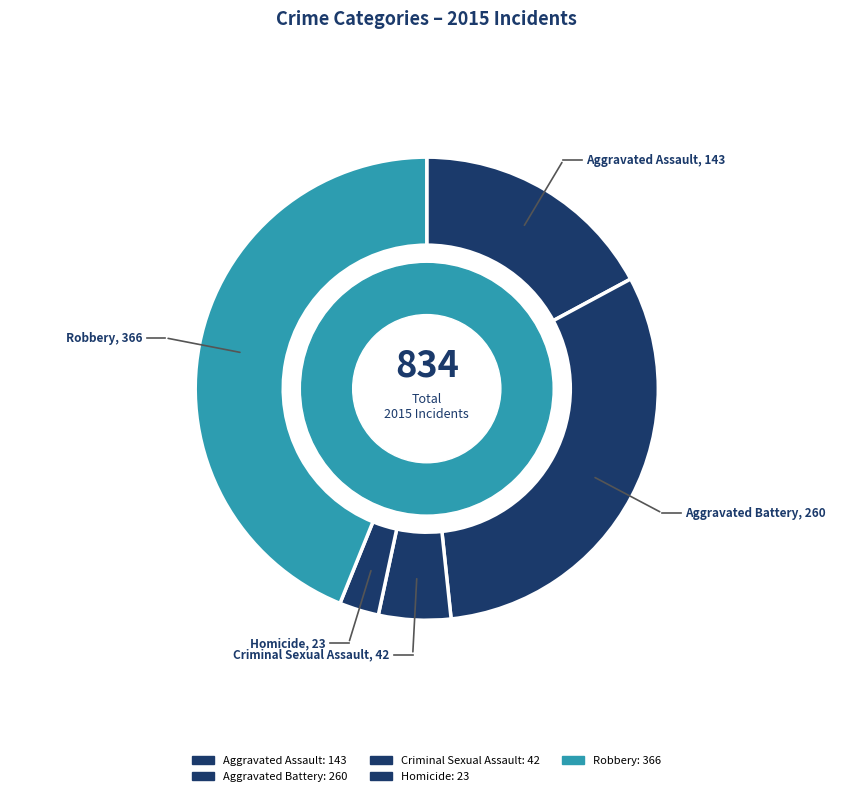

The Aggravated Battery slice represents 31% of the pie. True or false?

True